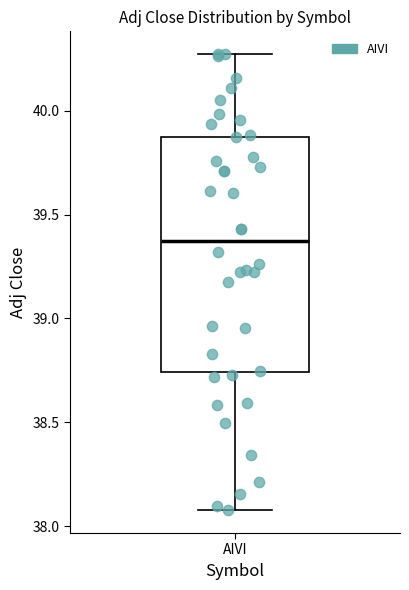

Read this box plot against the y-axis: the position of the median line, the range covered by the box, and the ends of both whiskers. The values are not printed on the chart, so give them approximately, as read against the axis.

median 39.40, box 38.75 to 39.85, whiskers 38.10 to 40.25